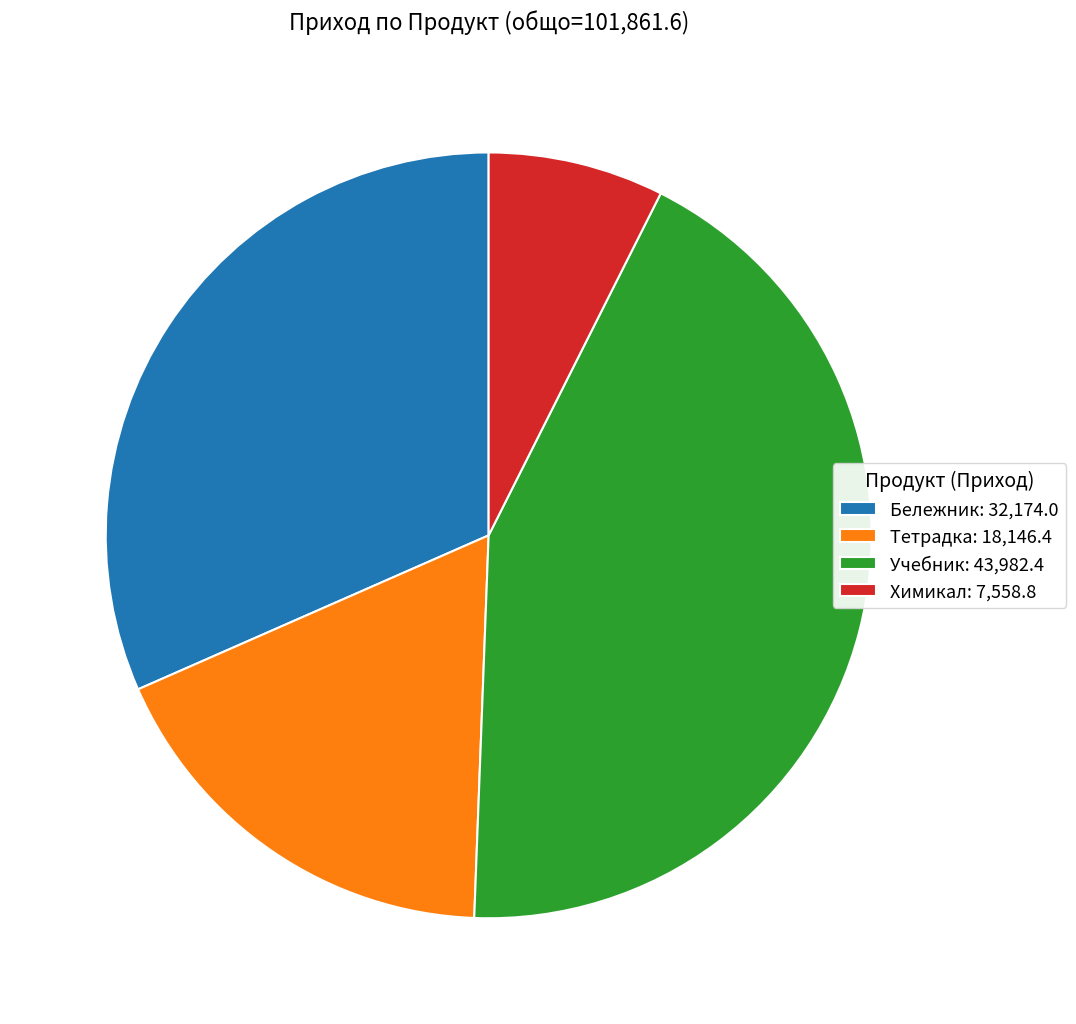

Between Тетрадка: 18,146.4 and Бележник: 32,174.0, which is larger?

Бележник: 32,174.0